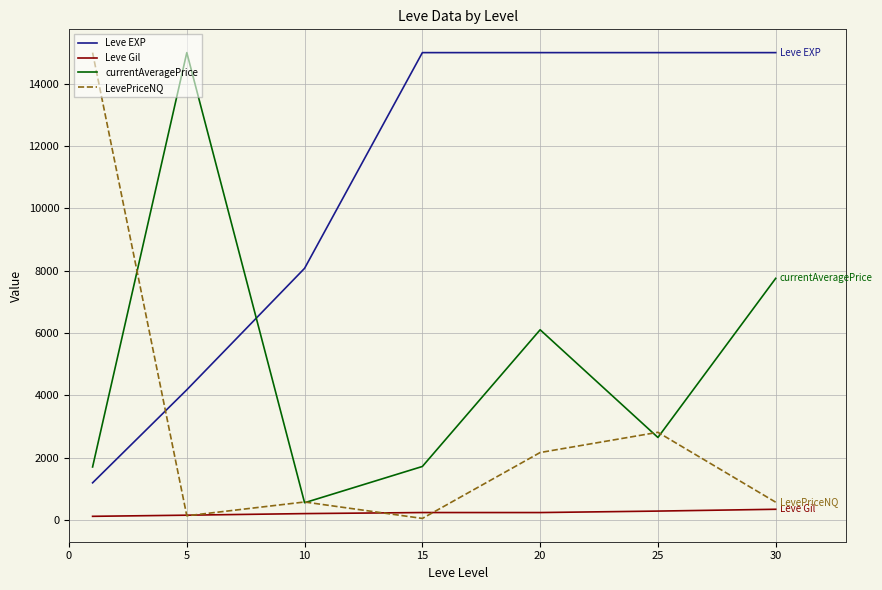

What is the minimum value for currentAveragePrice?

548.9